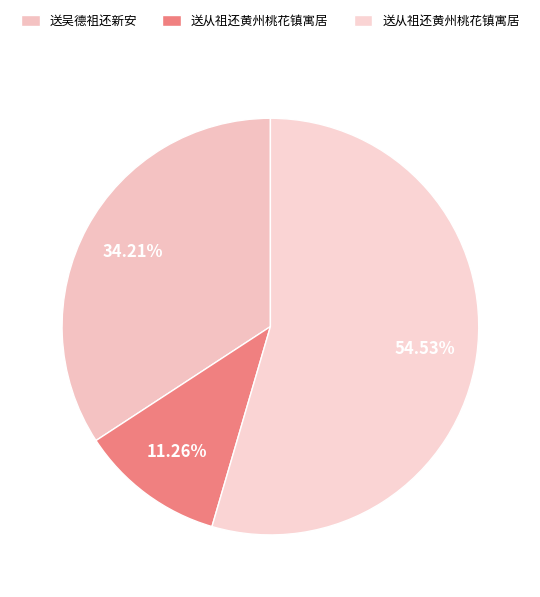

How many segments does this pie chart have?

3